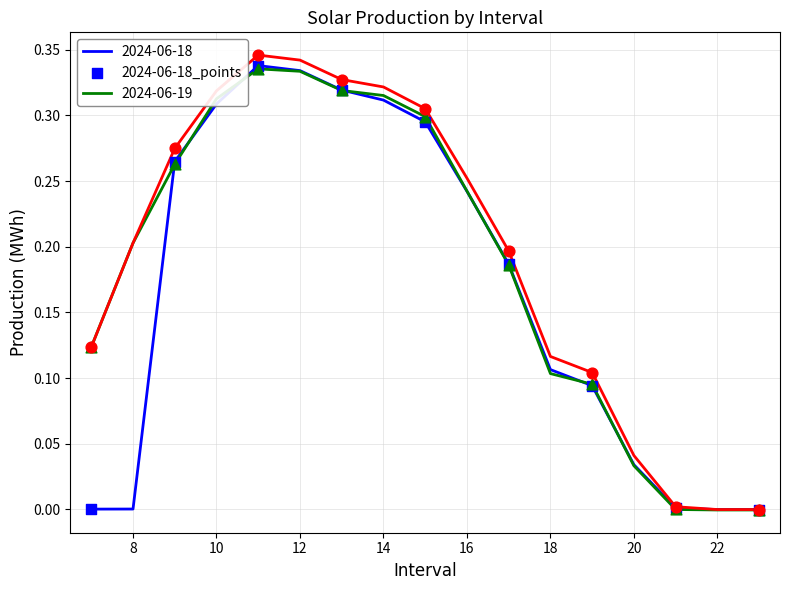

Is this an area chart (filled region under the line)?

No